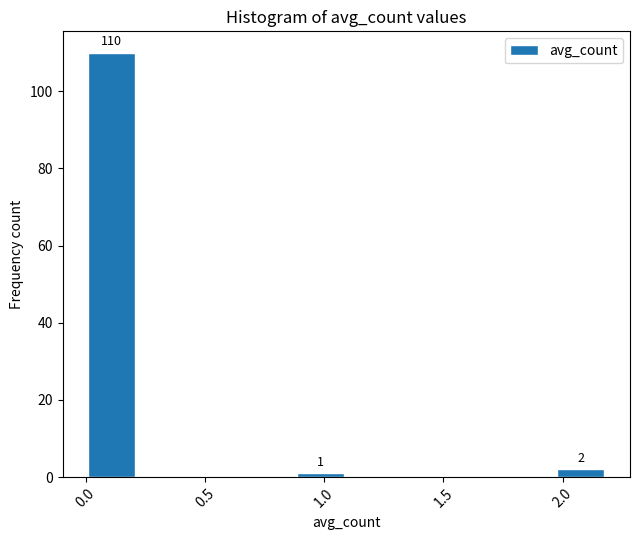

Which range on the x-axis has the tallest bar?

0.00 to 0.20